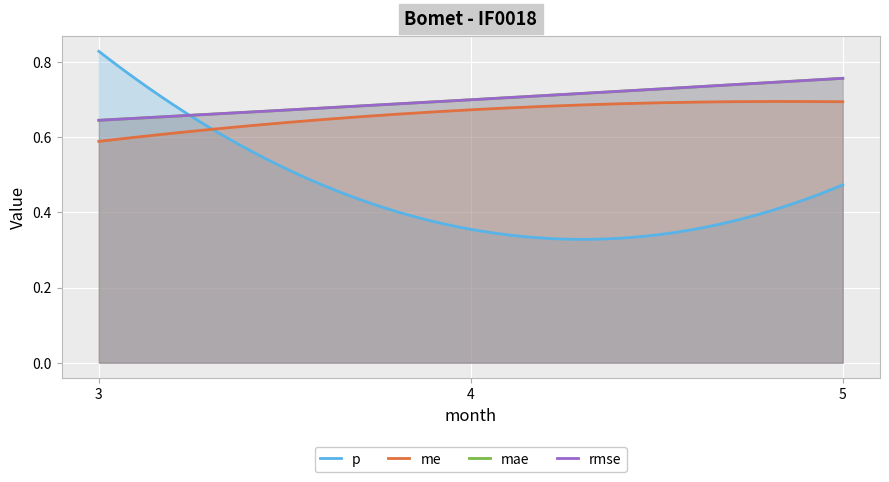

Count the number of data series in this chart.

4